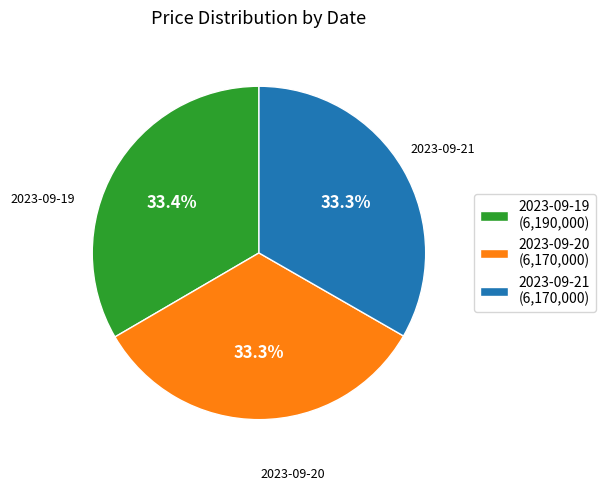

What is the total percentage of 2023-09-19 and 2023-09-20?

66.7%